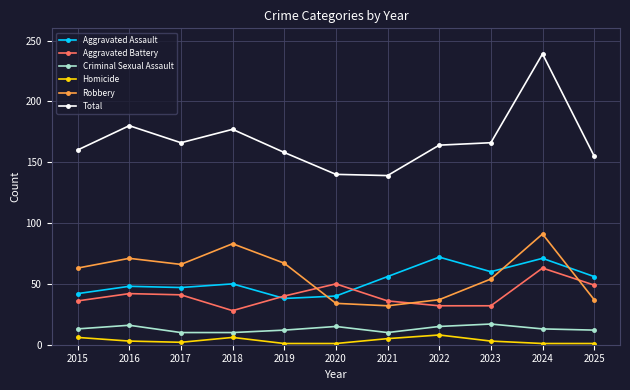

After their last crossing, which series has the higher values: Robbery or Aggravated Battery?

Aggravated Battery